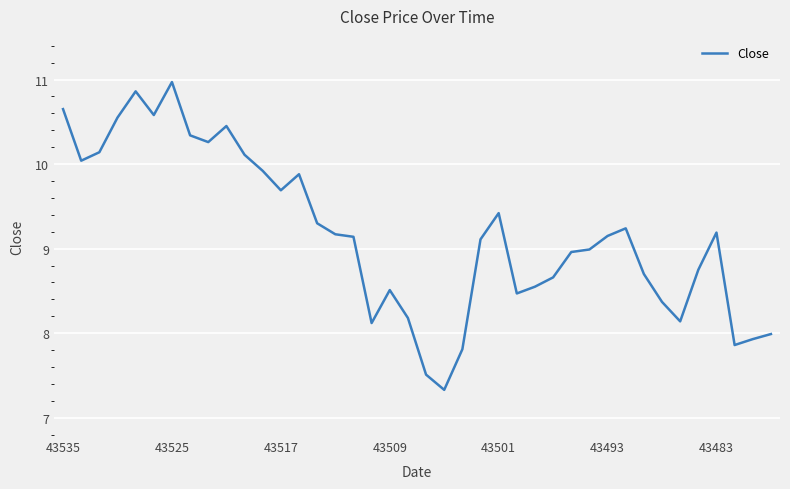

What is the minimum value shown in the chart?

7.3